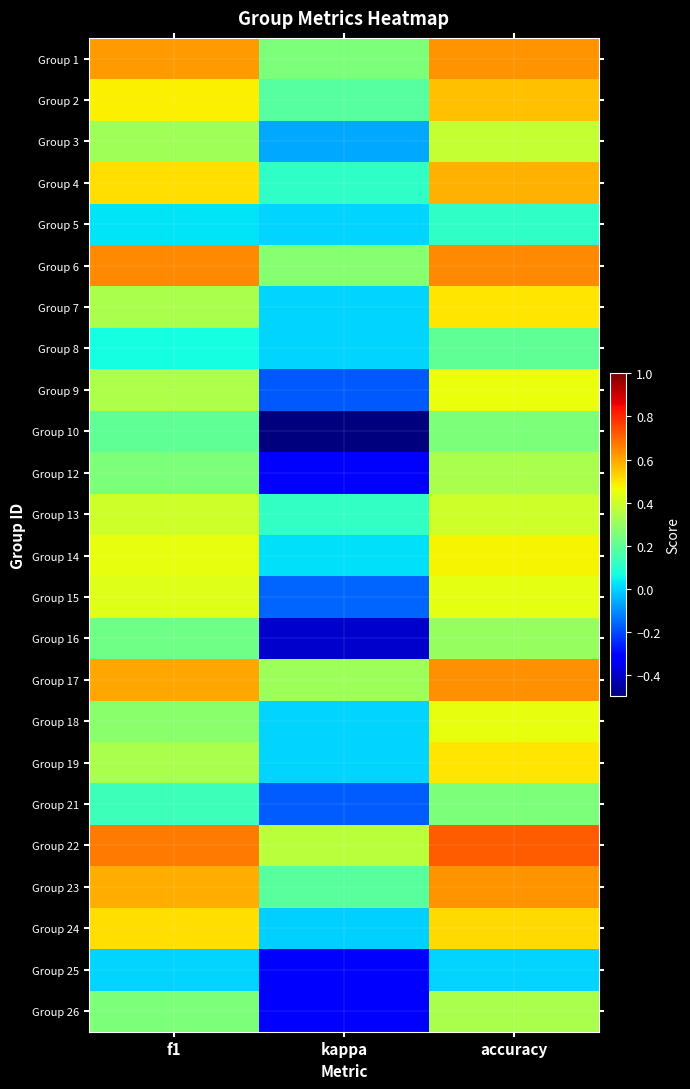

What is the total value across all series at kappa?

-0.7